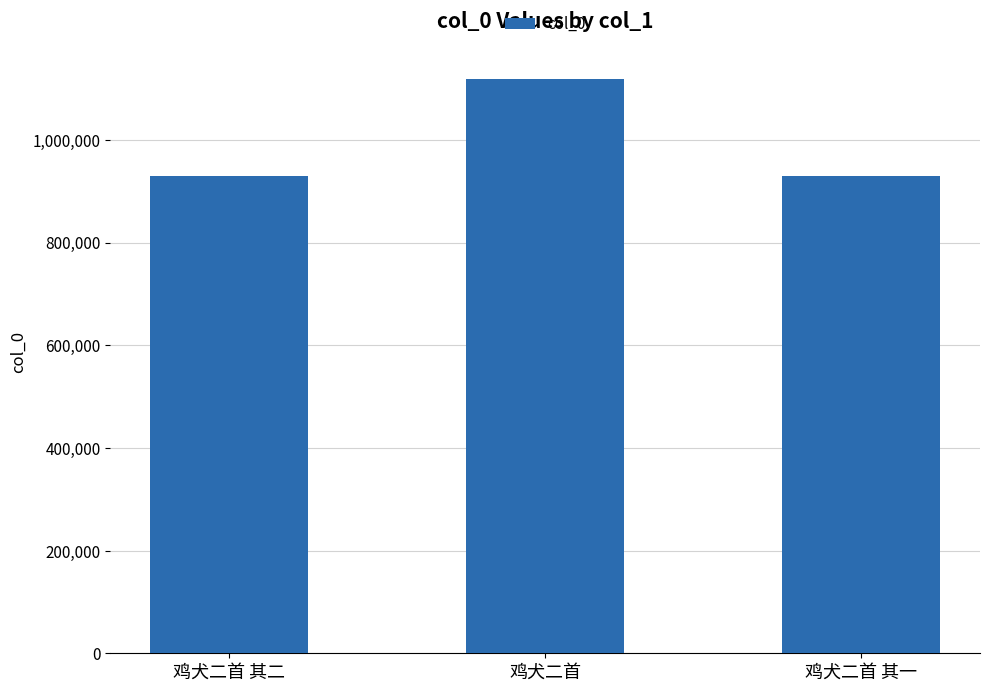

True or false: the data shows 929108 at 鸡犬二首 其二.

True